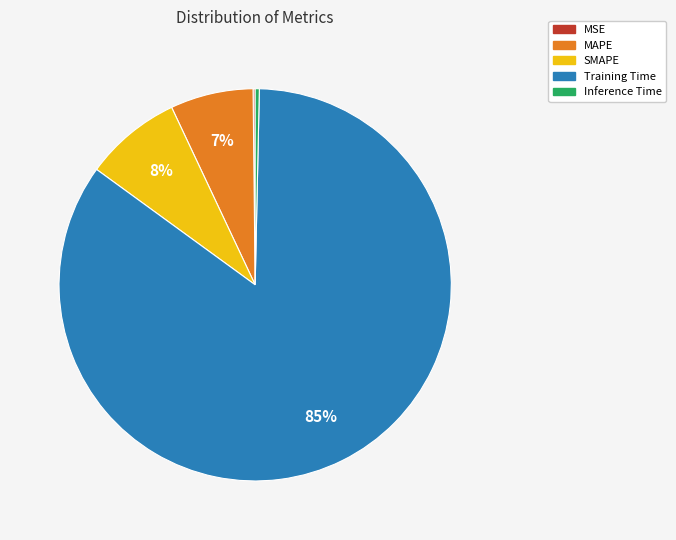

Do MAPE and SMAPE together represent more than half of the pie?

No